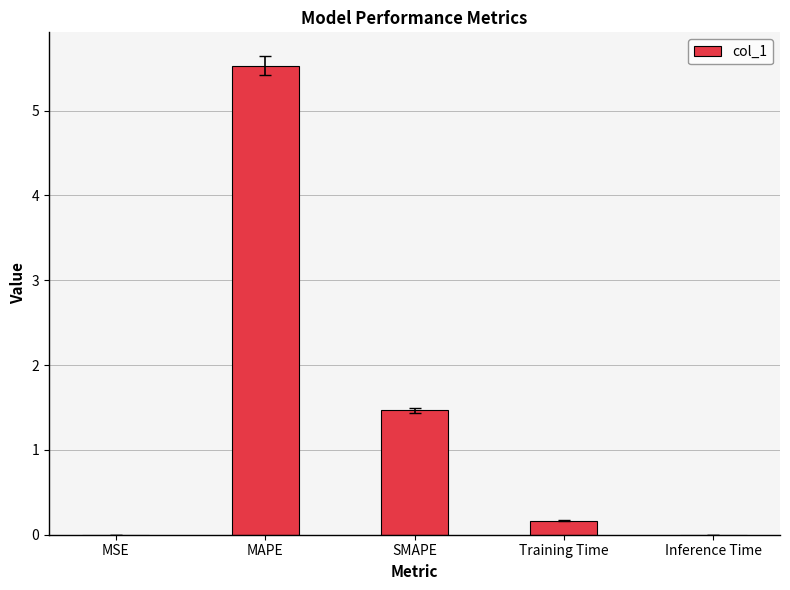

What is the average value?

1.4